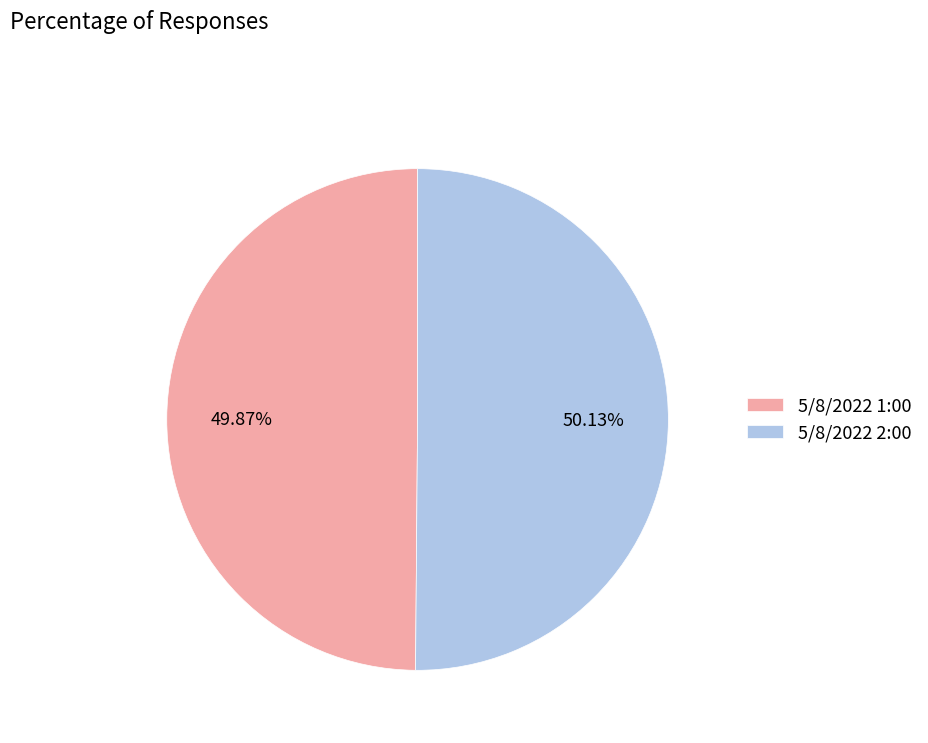

Is there a majority slice in this chart?

Yes